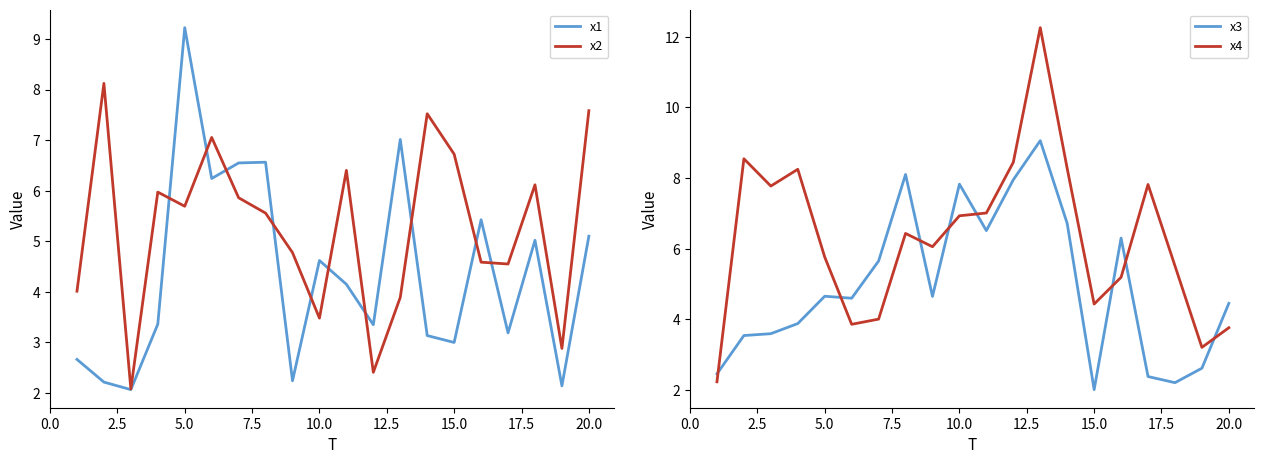

The value of x4 at 5.0 is 5.8. True or false?

True